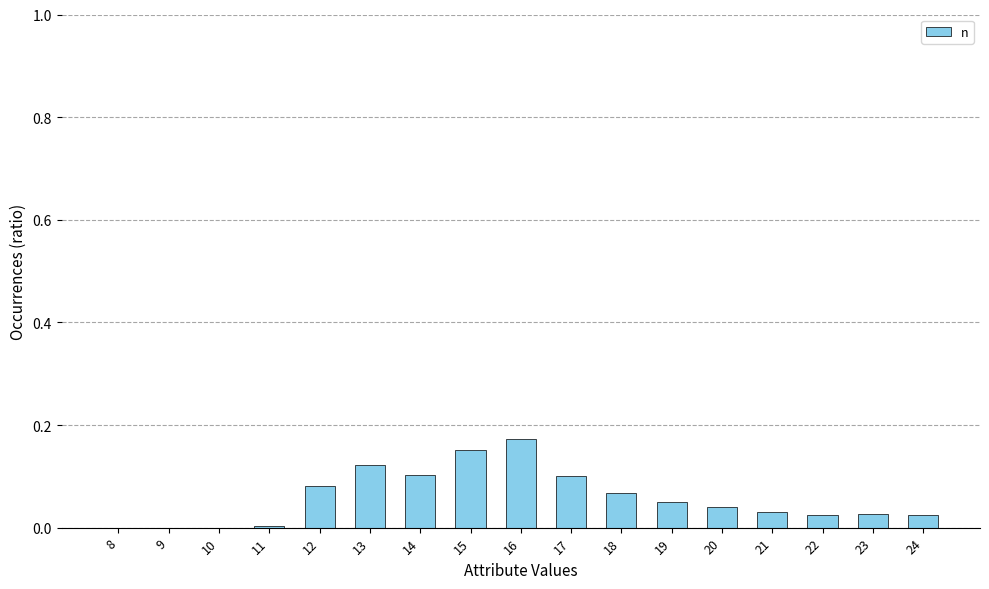

Between 12 and 24, which is larger?

12